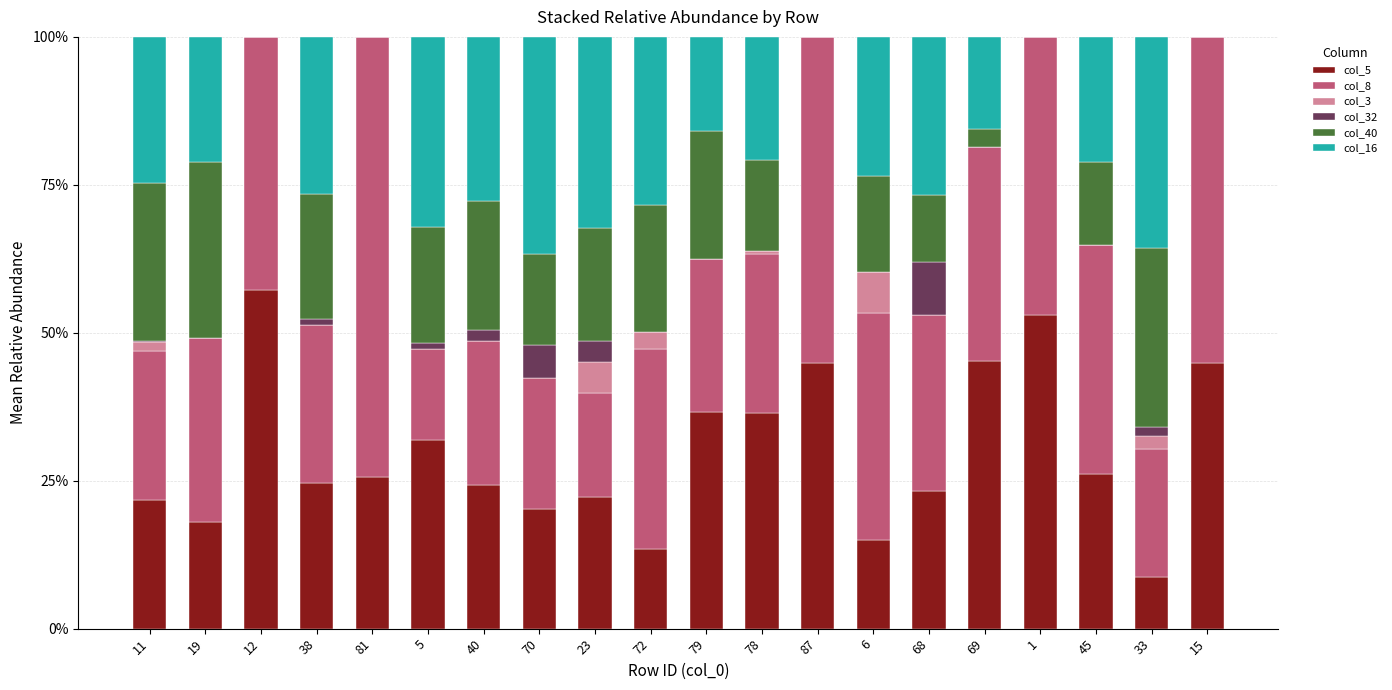

What is the total value across all series at 87?

100.0